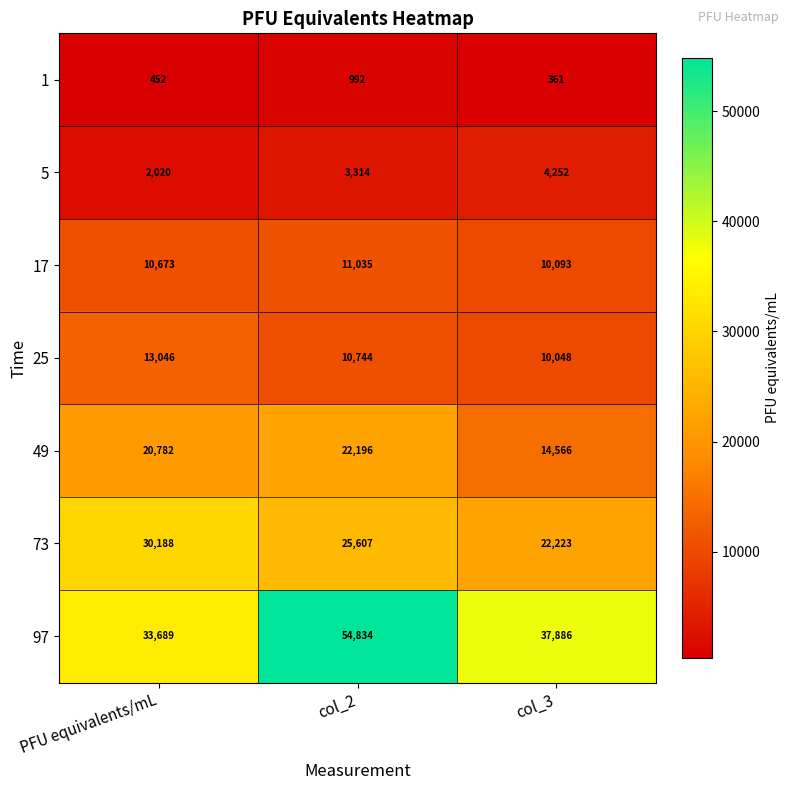

How many data points does each series have?

3